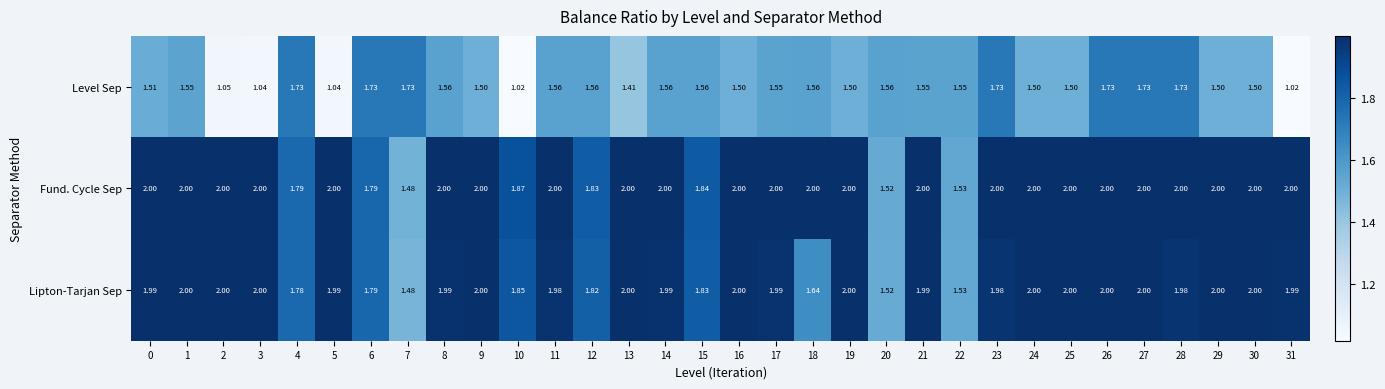

Which series changed the most between 20 and 23?

Fund. Cycle Sep